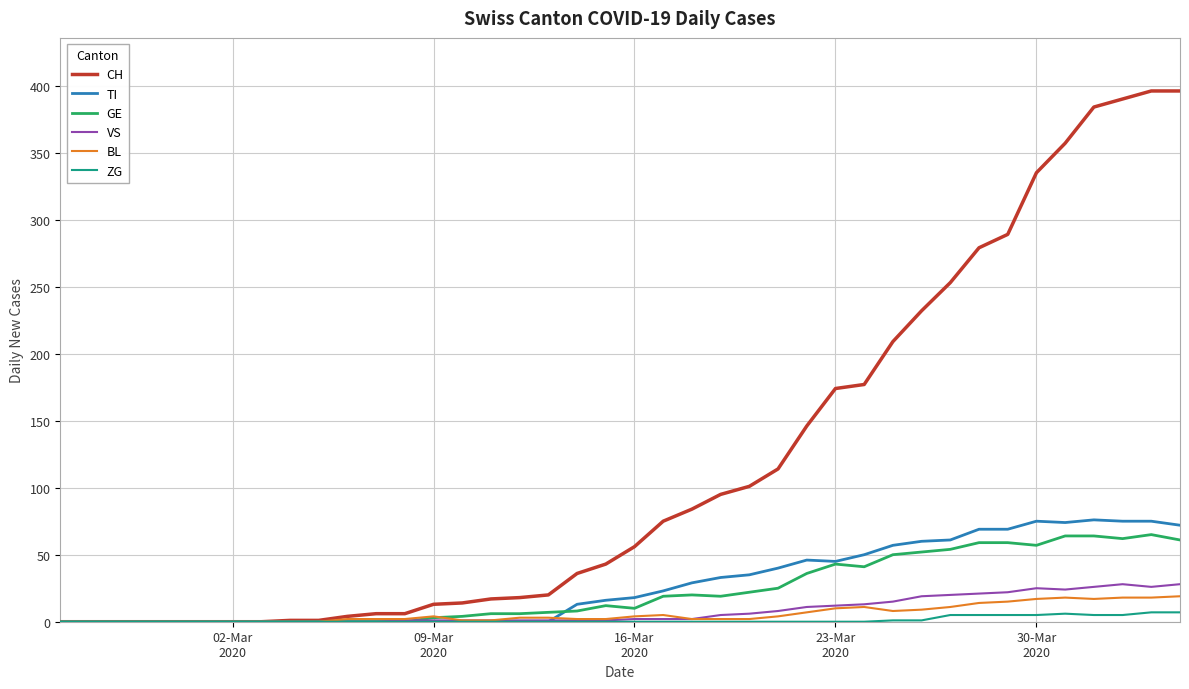

Does the chart have visible grid lines?

Yes